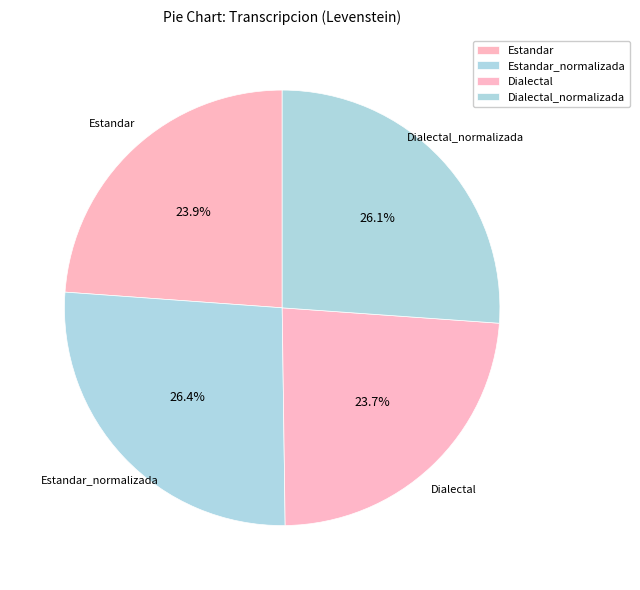

What percentage do Dialectal_normalizada and Dialectal together represent?

49.8%